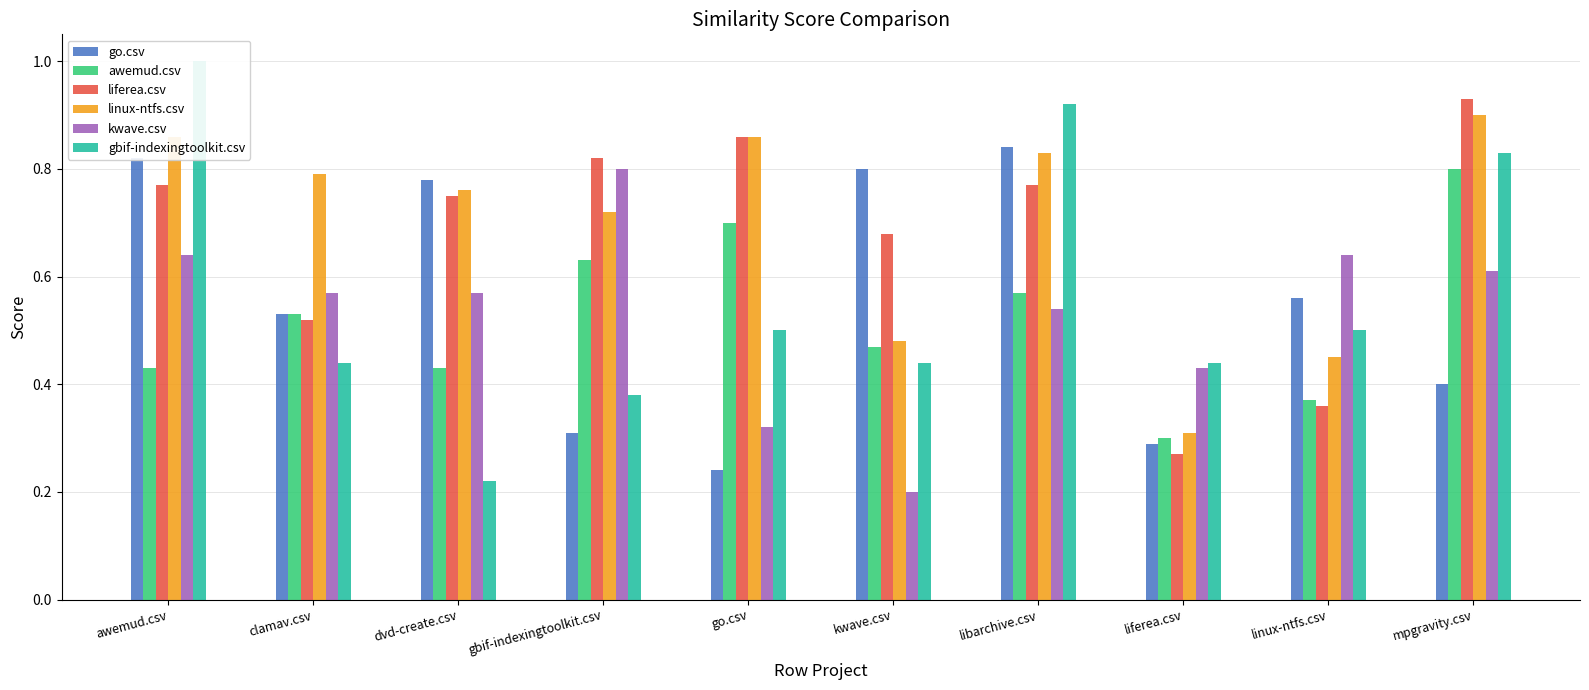

What is the value of the go.csv bar at the 8th from the left?

0.3